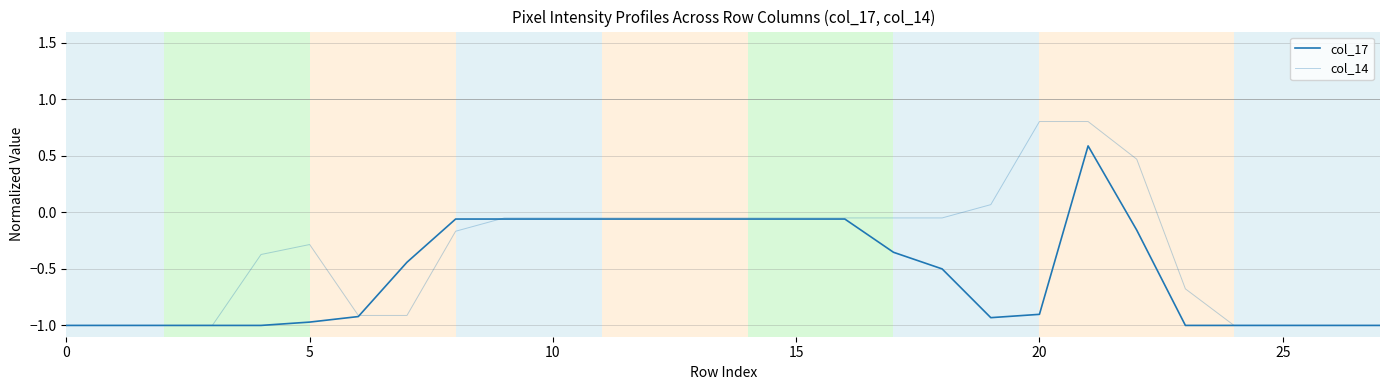

True or false: col_17 has more than 0 interior local peaks.

True